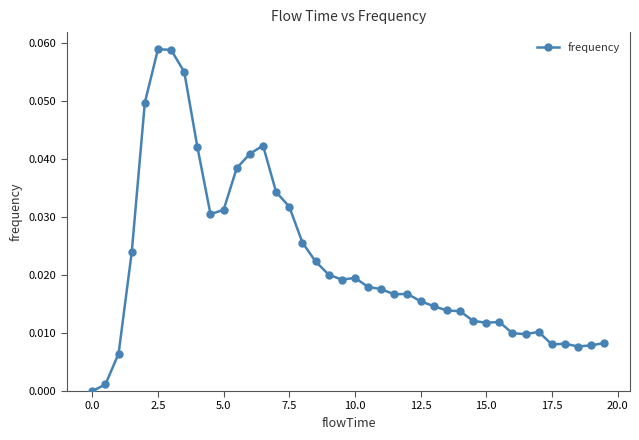

What is the sum of all values?

0.9